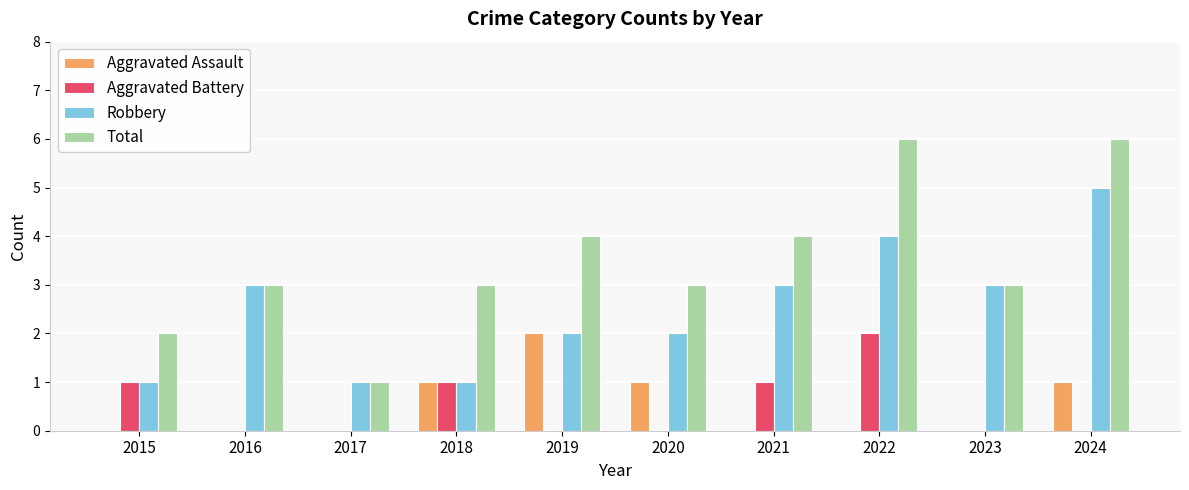

What is the highest value of the Total series?

6